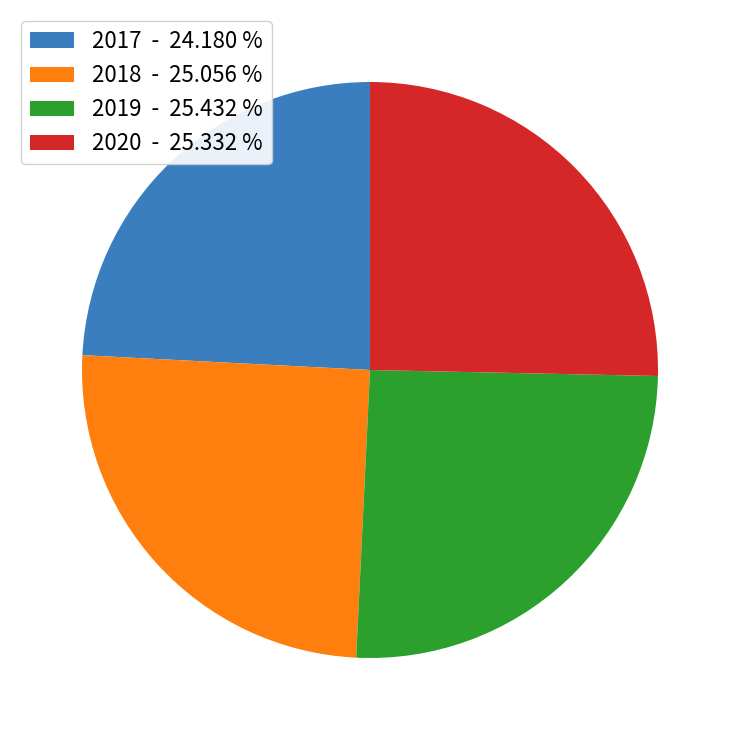

Does 2019 - 25.432 % represent more than half of the total?

No